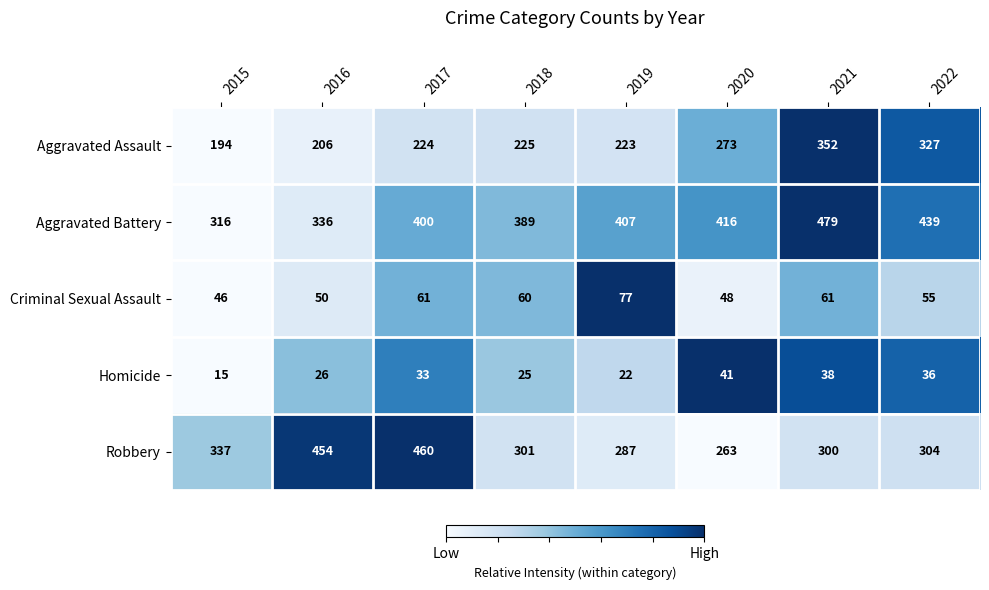

What is the average value of the Robbery series?

338